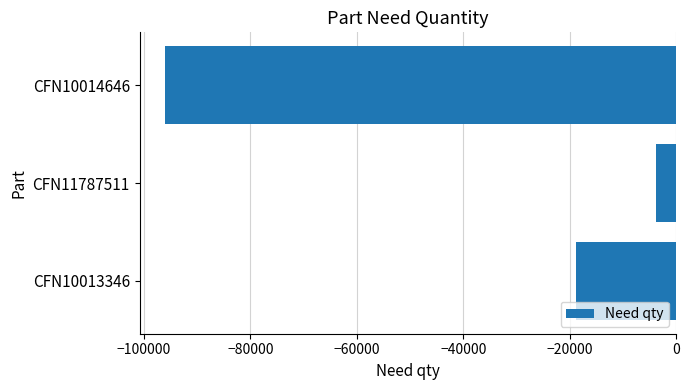

What is the sum of the values at CFN10014646 and CFN10013346?

-114834